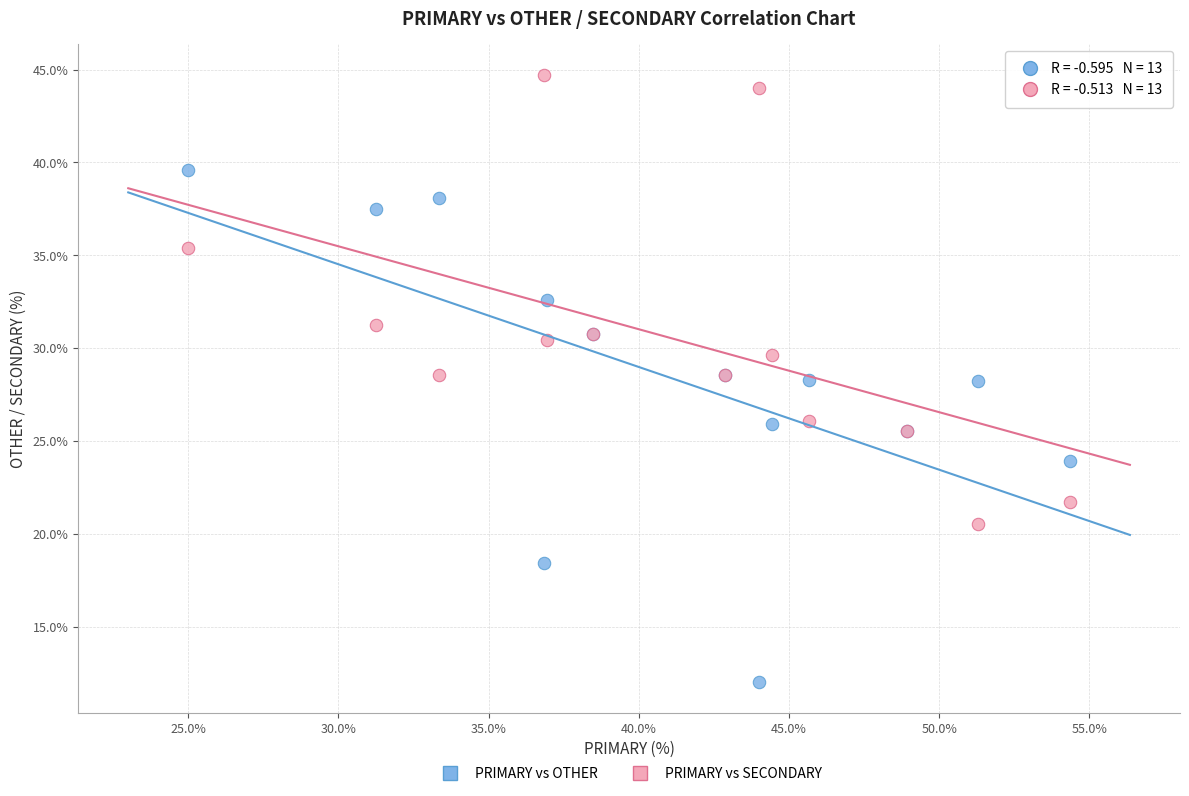

Which series reaches the maximum Y coordinate?

PRIMARY vs SECONDARY